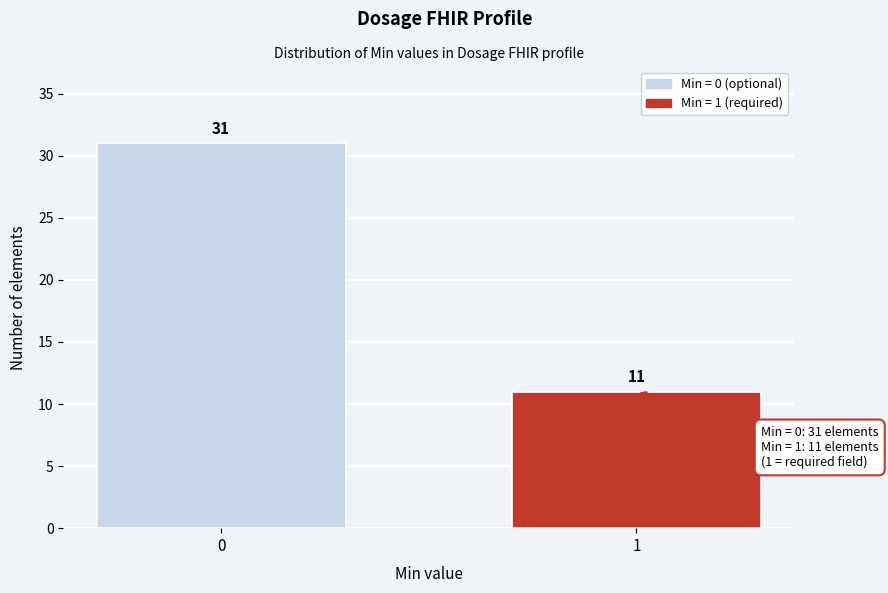

Reading left to right, extract all data points from this chart.

31	11